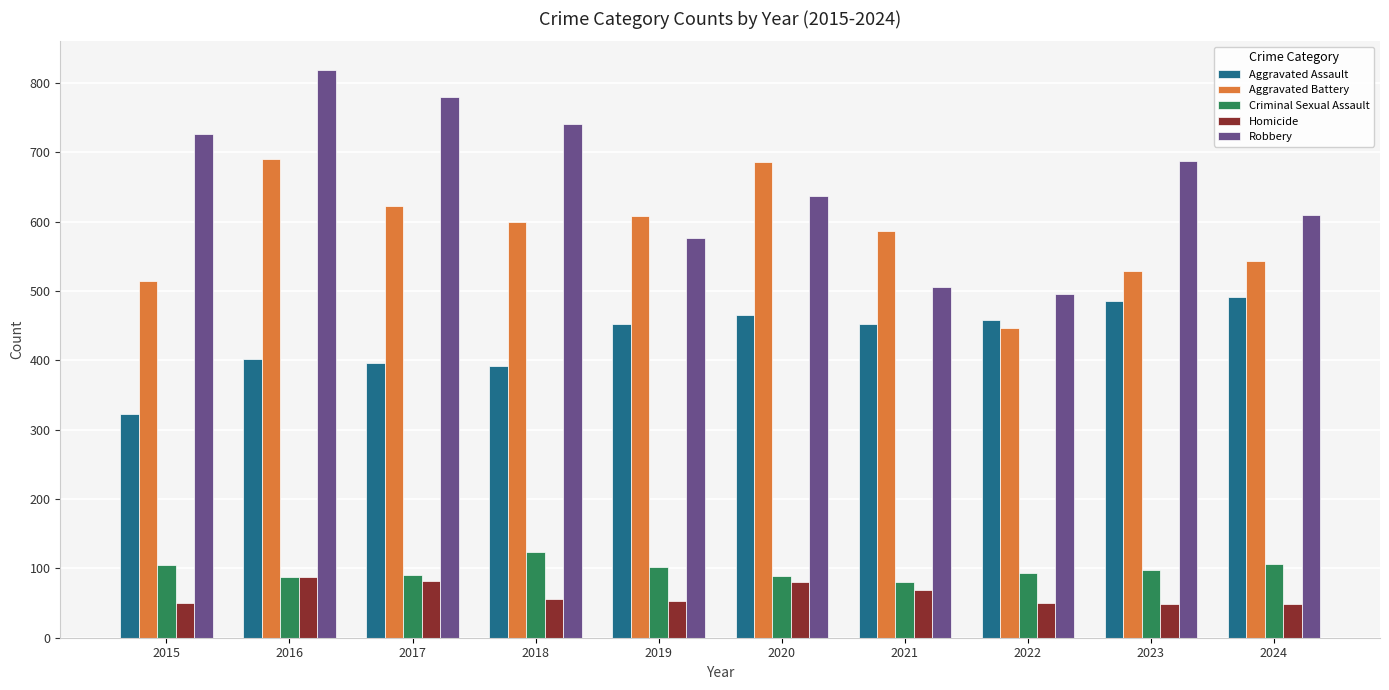

What is the difference between the maximum and minimum values in the Criminal Sexual Assault series?

42